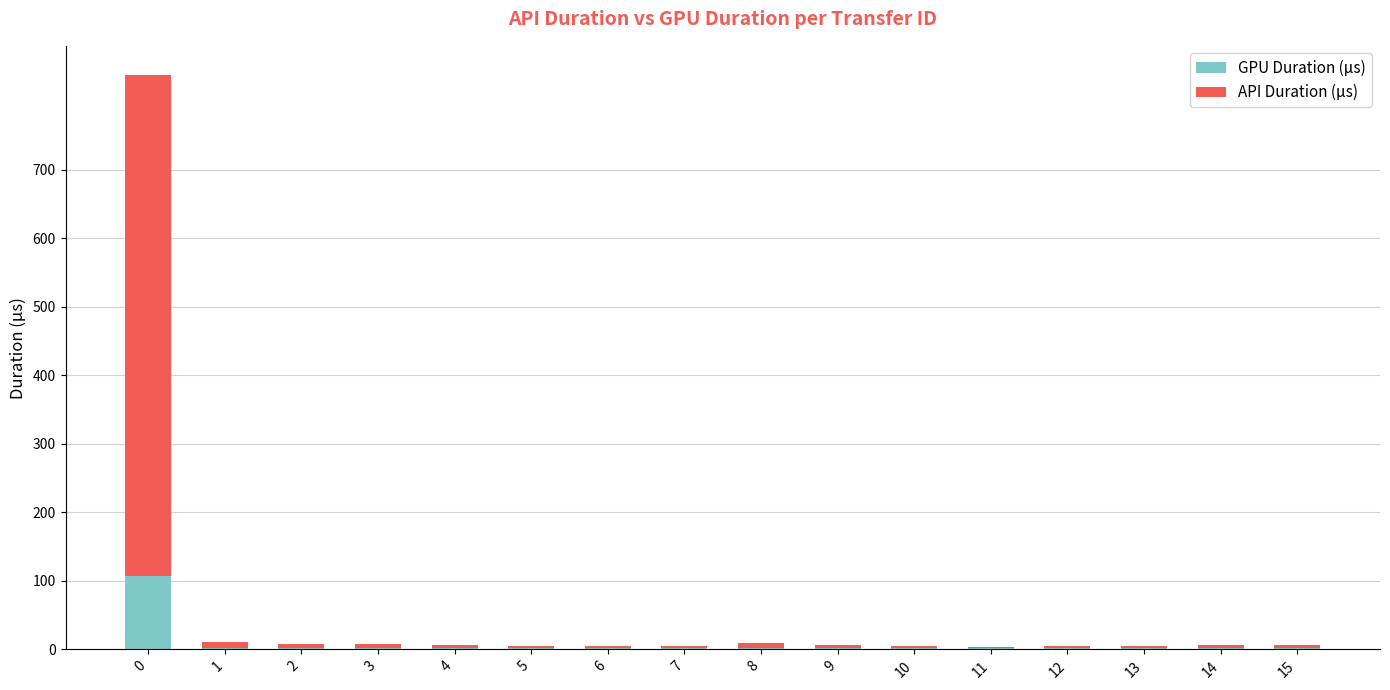

What is the maximum value for GPU Duration (μs)?

107.3